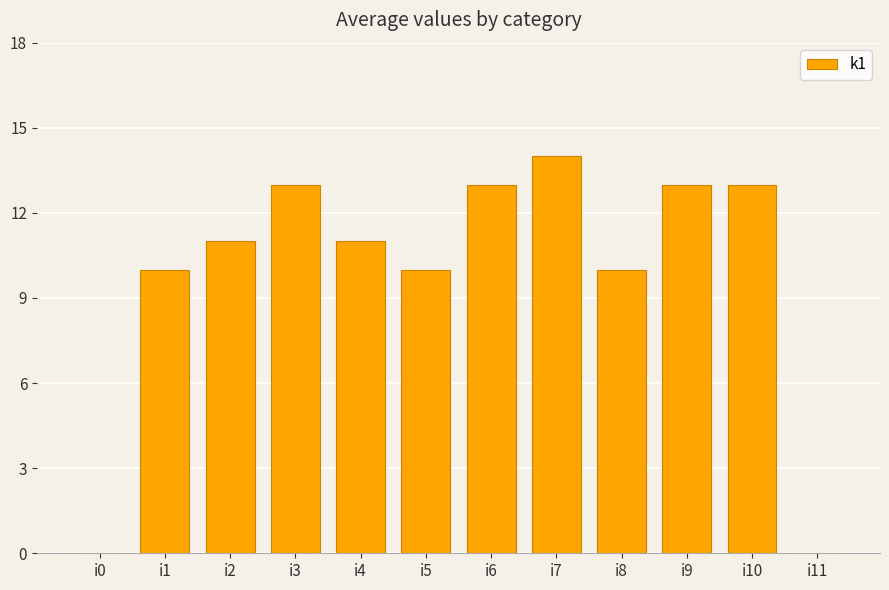

The value at i8 is 10. True or false?

True